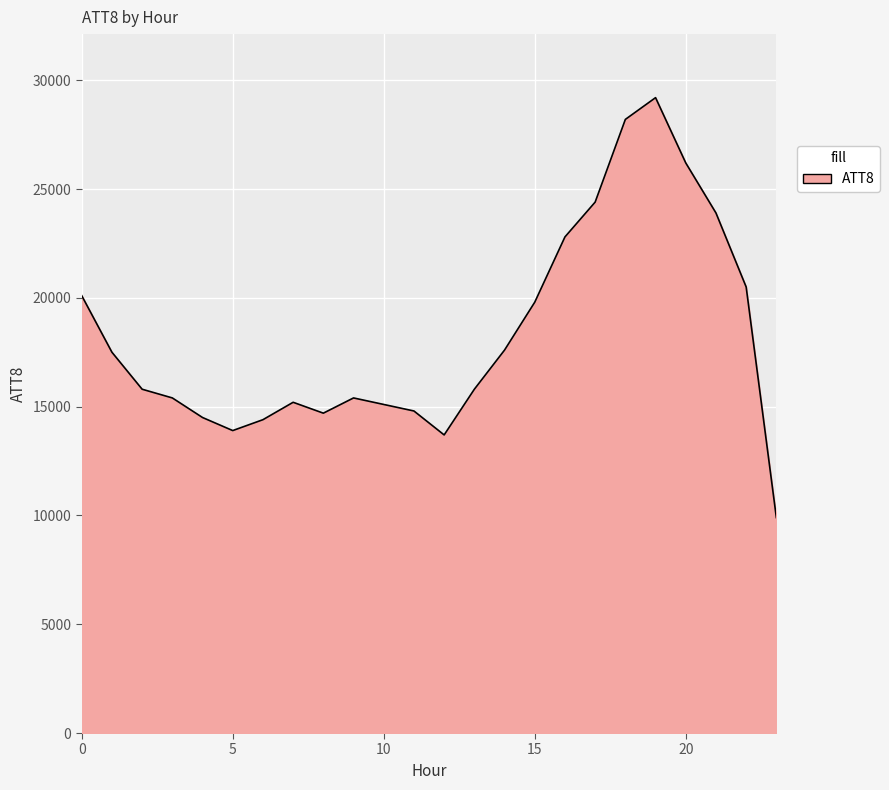

How many interior local peaks (higher than both neighbors) does the data have?

3